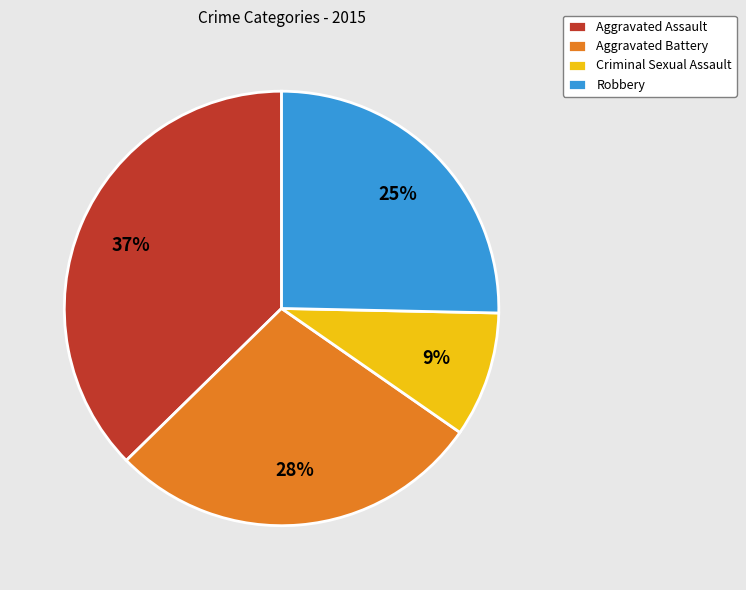

Which slice is the smallest?

Criminal Sexual Assault